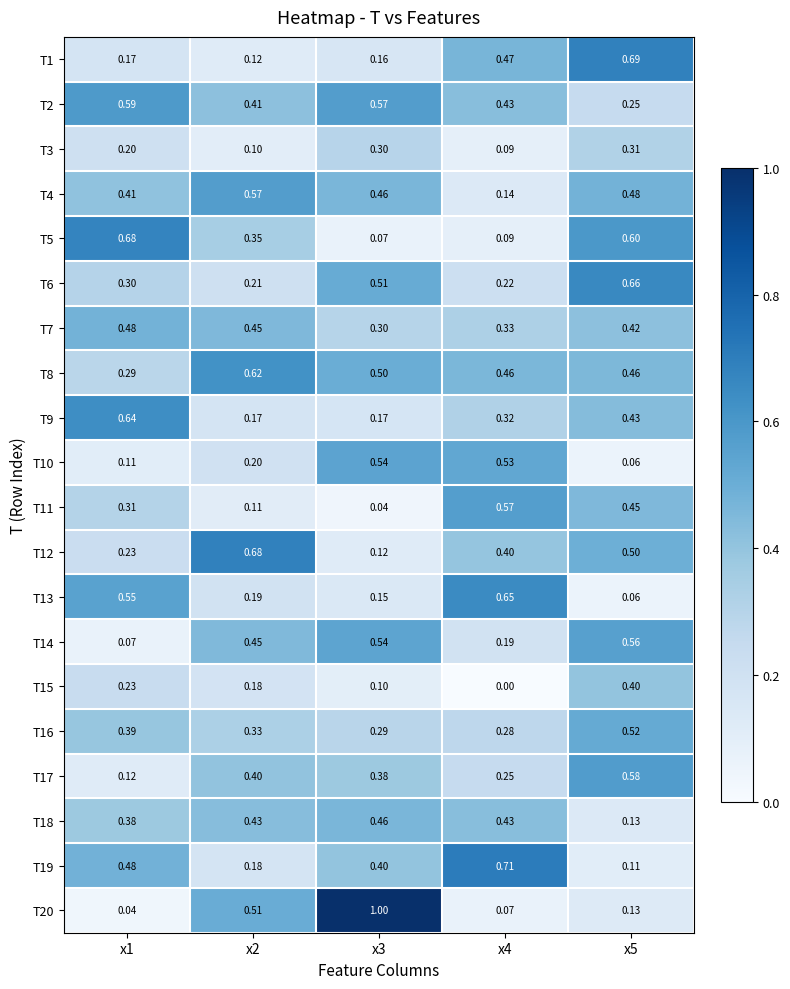

Is the value of T1 at x4 greater than the value of T20 at x1?

Yes